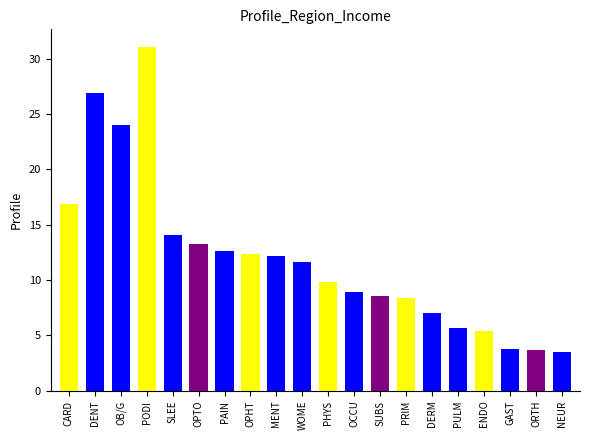

What is the difference between the maximum and minimum values?

27.6